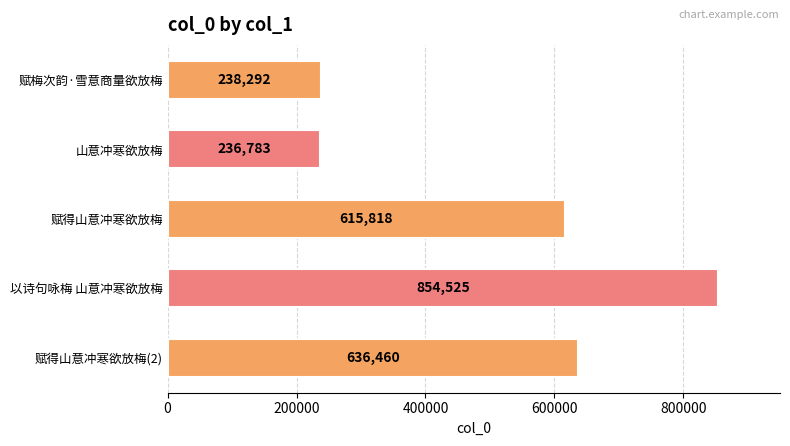

What is the difference between the maximum and minimum values?

617742